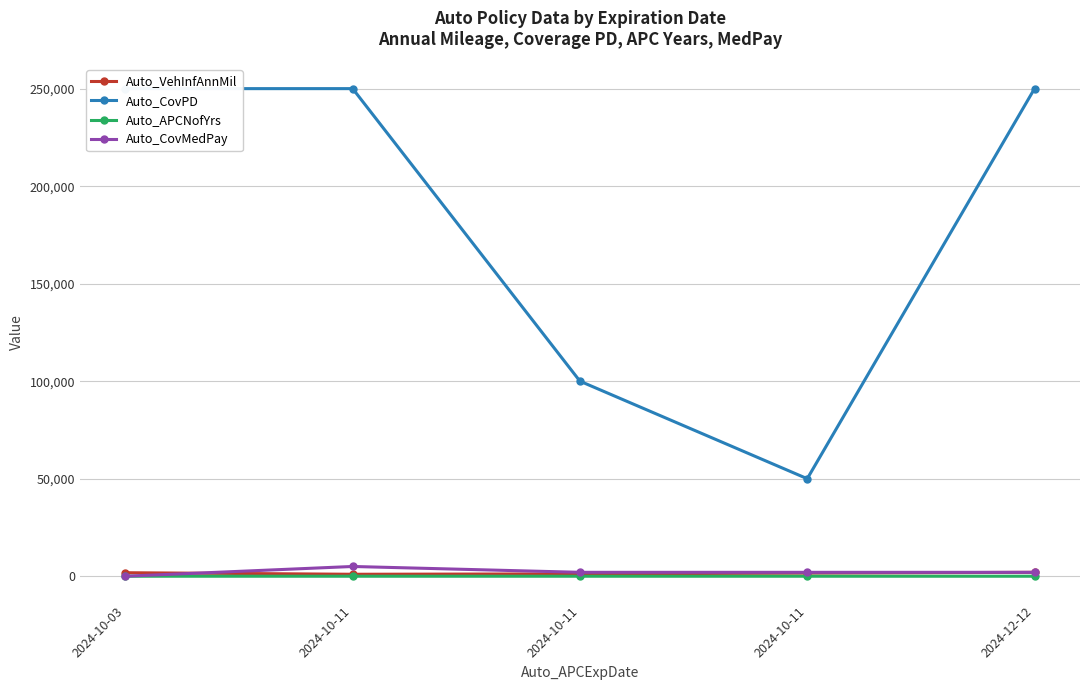

True or false: Auto_CovMedPay and Auto_VehInfAnnMil intersect in this chart.

True